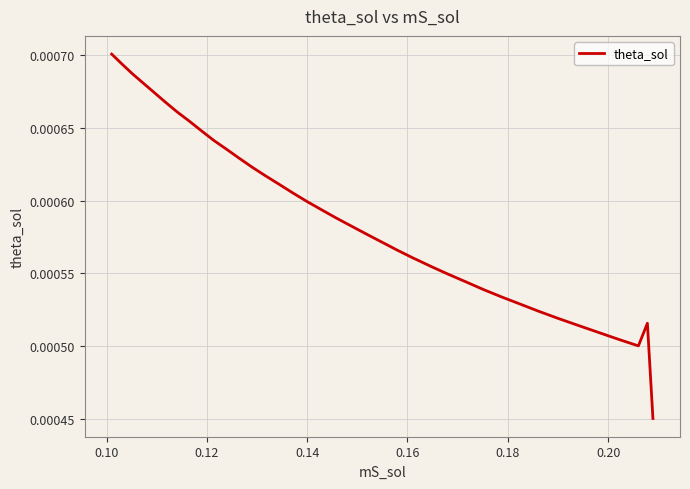

Does the chart display data point markers on the line(s)?

No